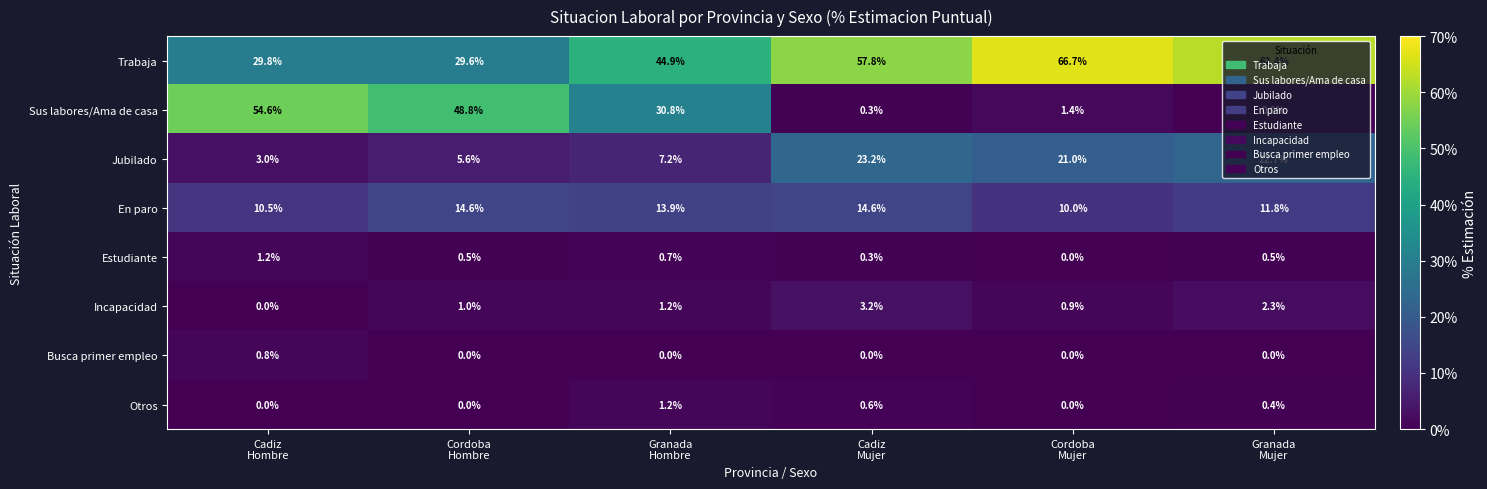

What is the average value of the Incapacidad series?

1.4